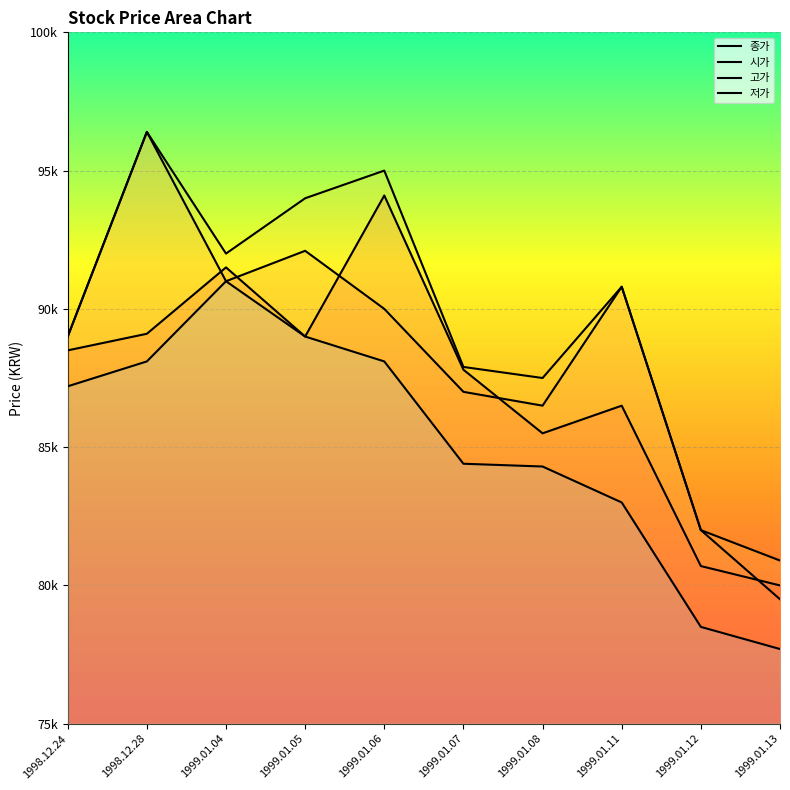

At 1999.01.11, list the series in order from largest to smallest.

시가, 고가, 종가, 저가